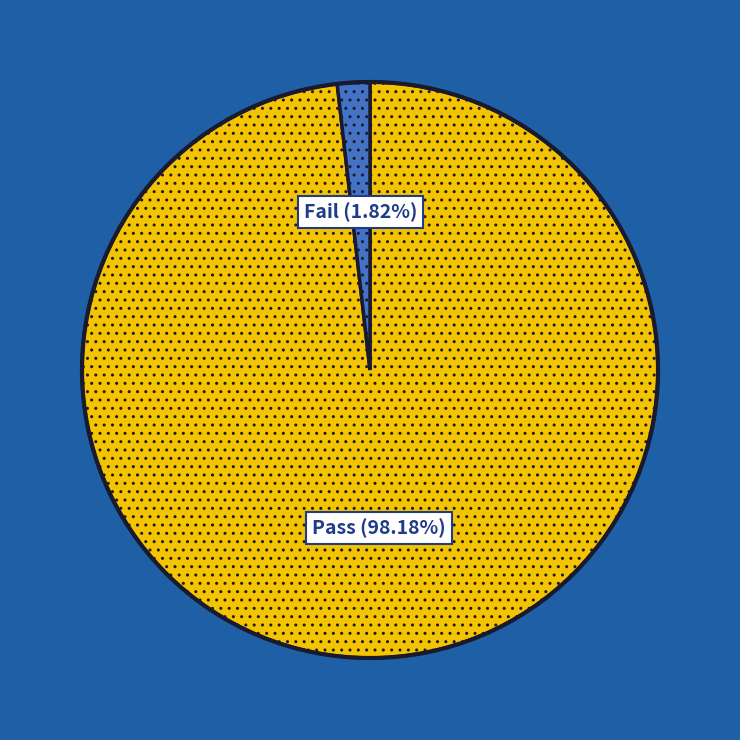

Does any single category account for the majority?

Yes